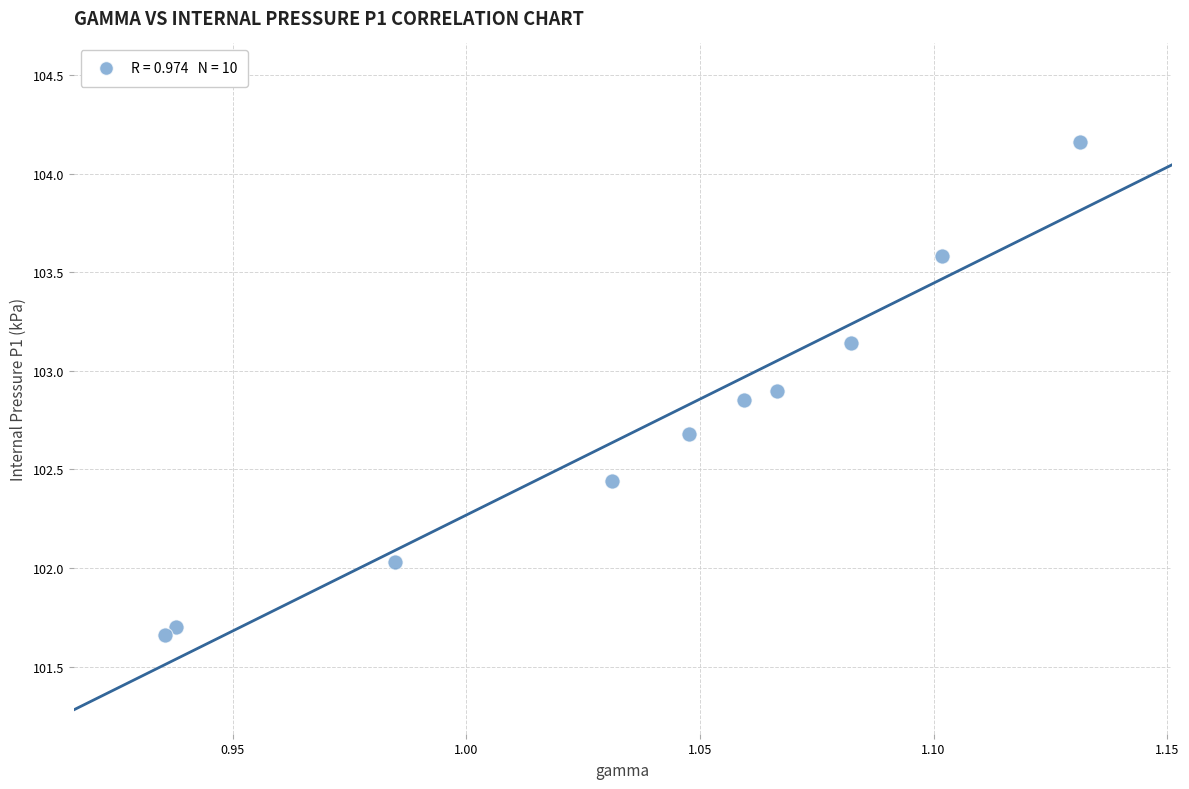

What is the average X value?

1.0